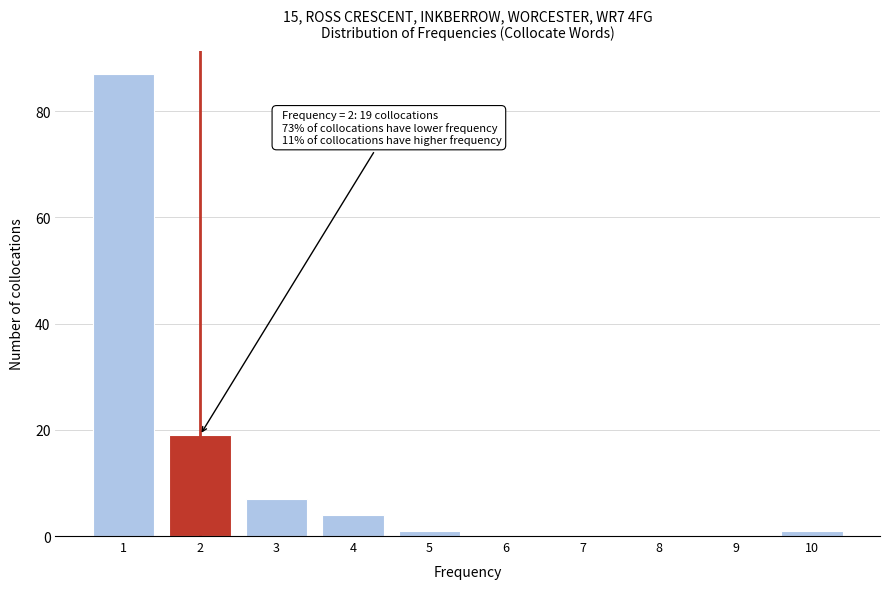

Reading left to right, what are all the values shown in this chart?

1=87	2=19	3=7	4=4	5=1	6=0	7=0	8=0	9=0	10=1